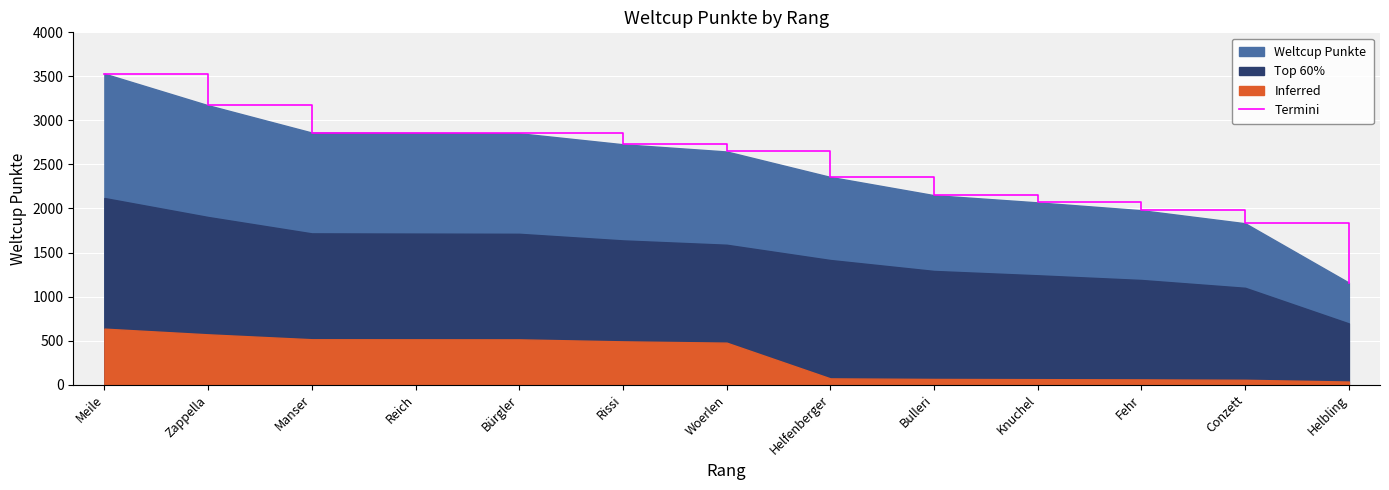

What is the label of the 10th point from the right?

Reich